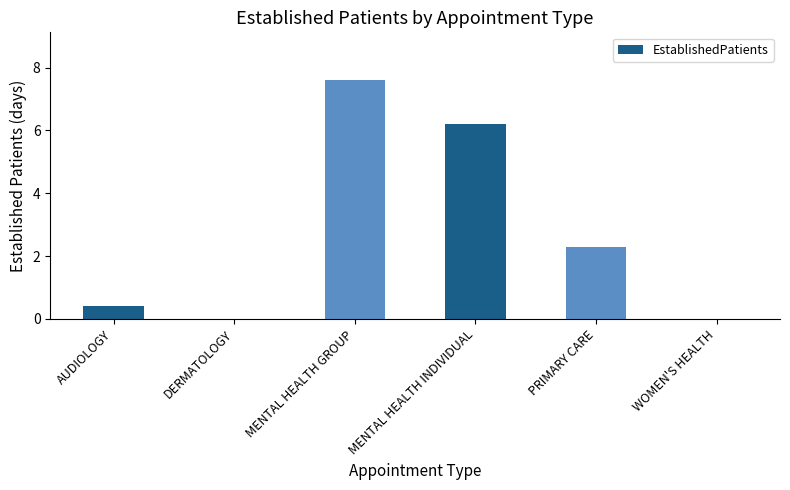

Where does the data first go above 2?

MENTAL HEALTH GROUP